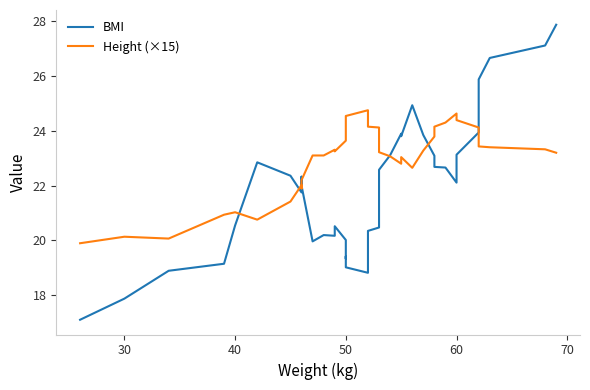

What is the smallest value displayed?

17.1